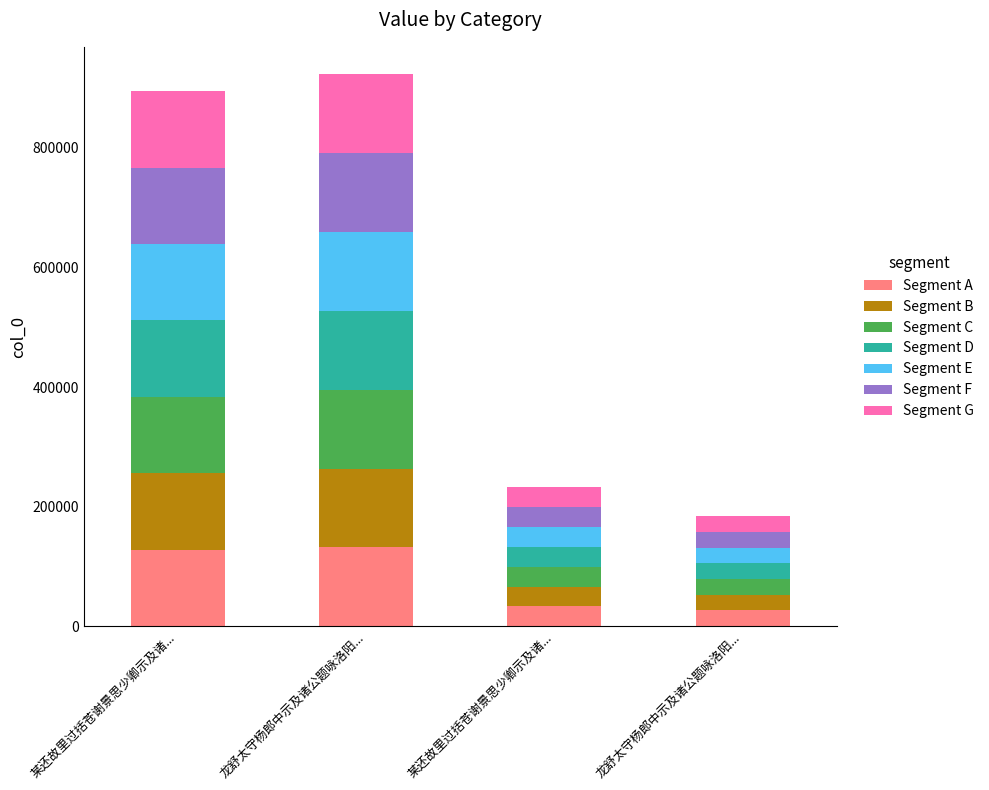

How many values in the Segment A series are below 127862?

2